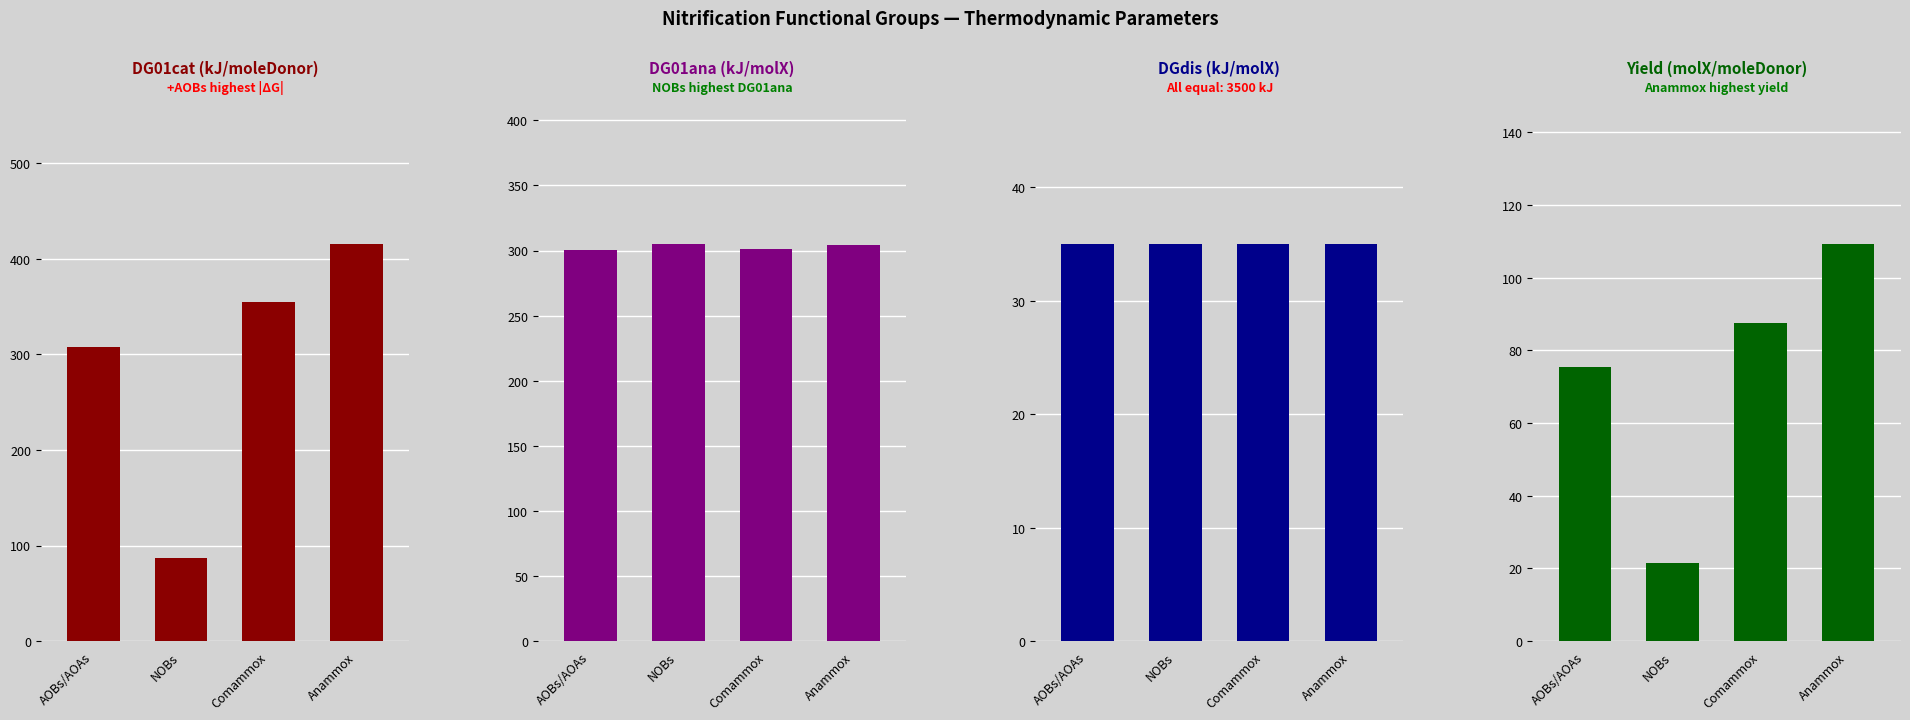

What is the average value of the DGdis (kJ/molX) series?

35.0